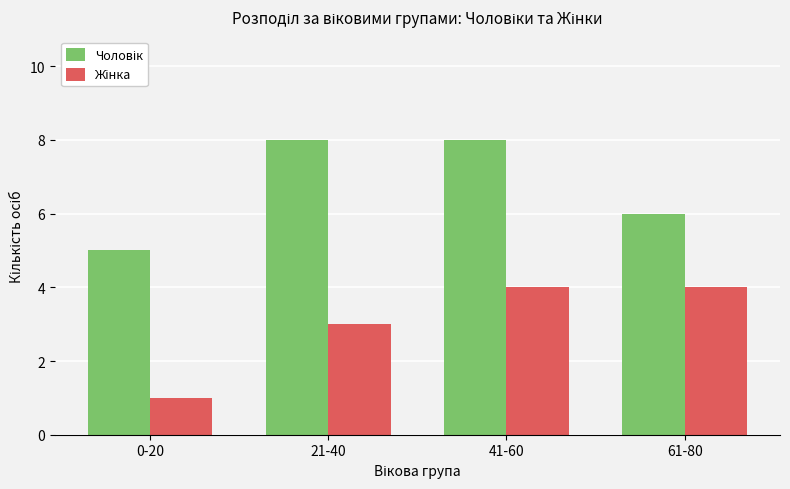

How many bars are there in each group?

2